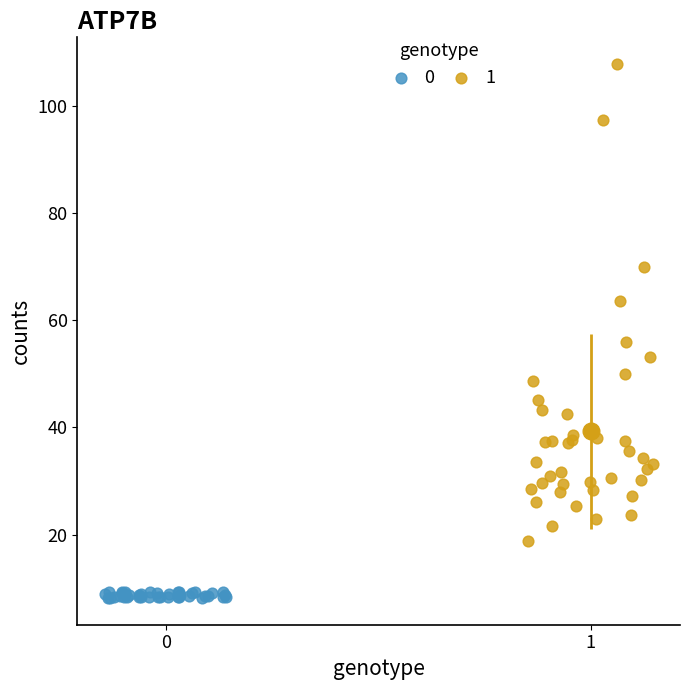

What are all the series names shown in the legend?

0, 1